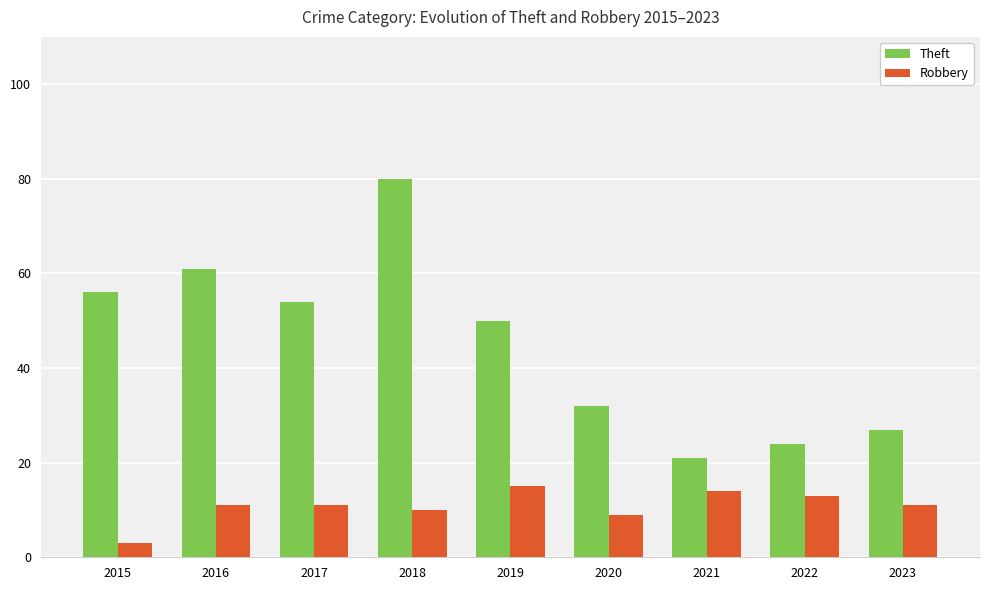

How many series are shown in this chart?

2